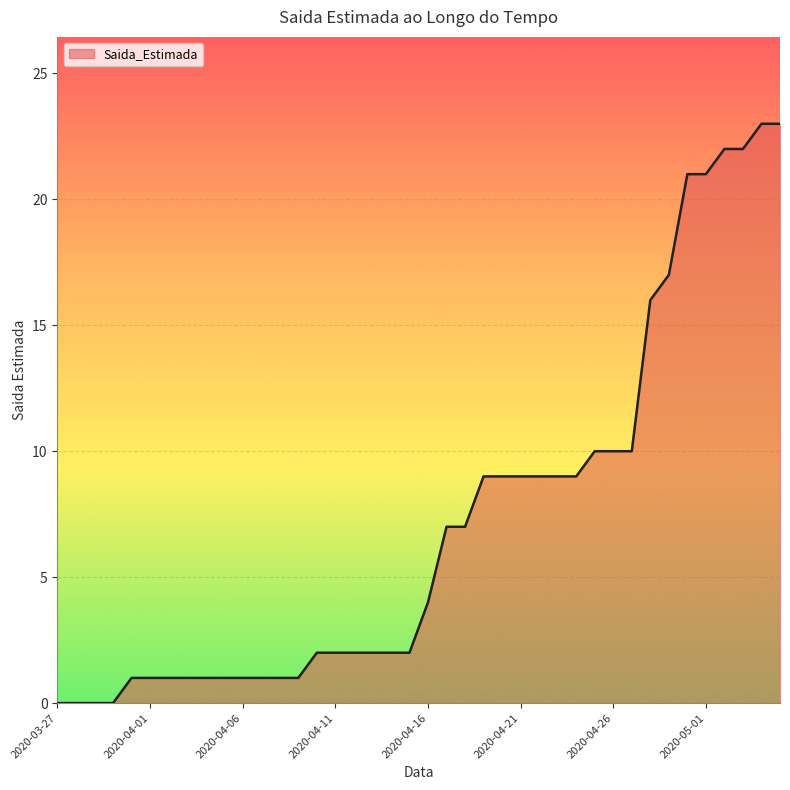

What is the greatest value displayed?

23